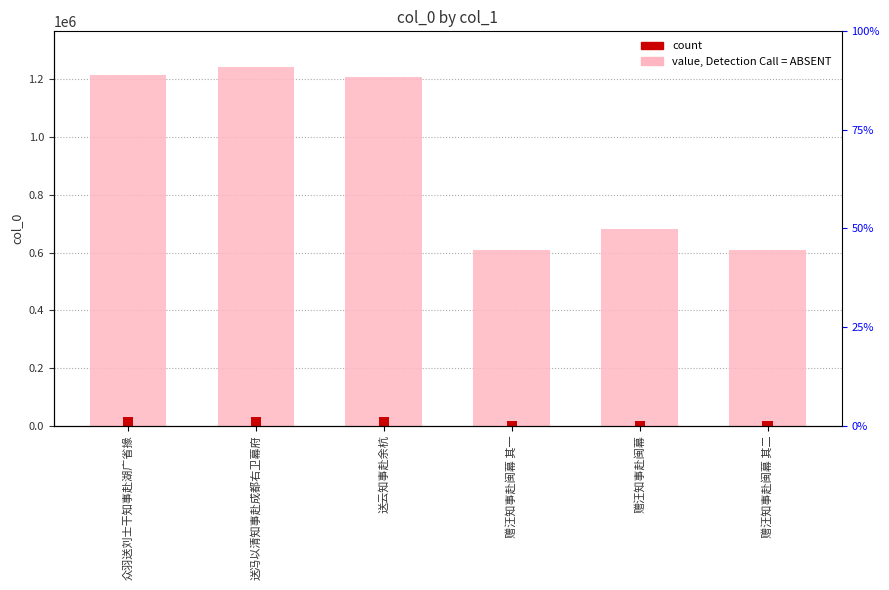

How many groups of bars are there?

6